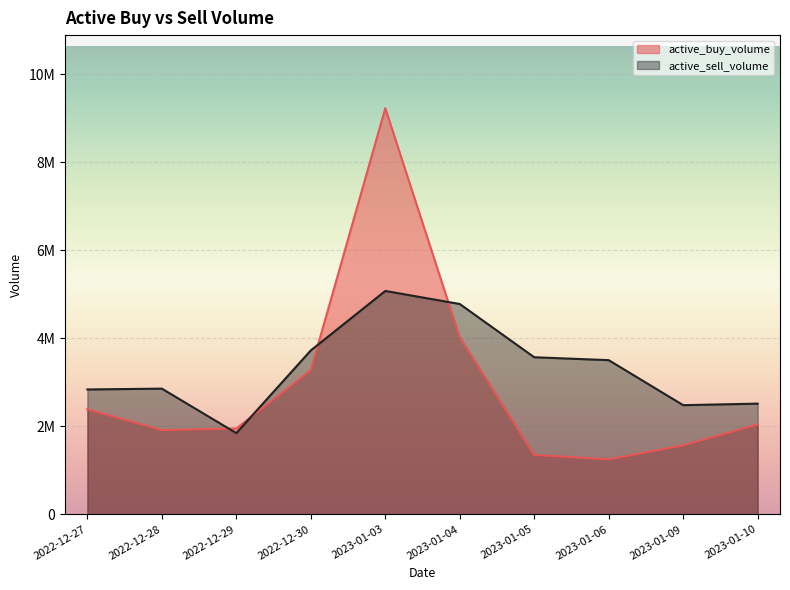

Reading left to right, list all the values displayed in this chart.

active_buy_volume: 2387582	1914168	1950900	3274839	9231424	4022077	1350500	1249100	1567304	2040924
active_sell_volume: 2838138	2856667	1845477	3725988	5077280	4780623	3570200	3504400	2480914	2515800